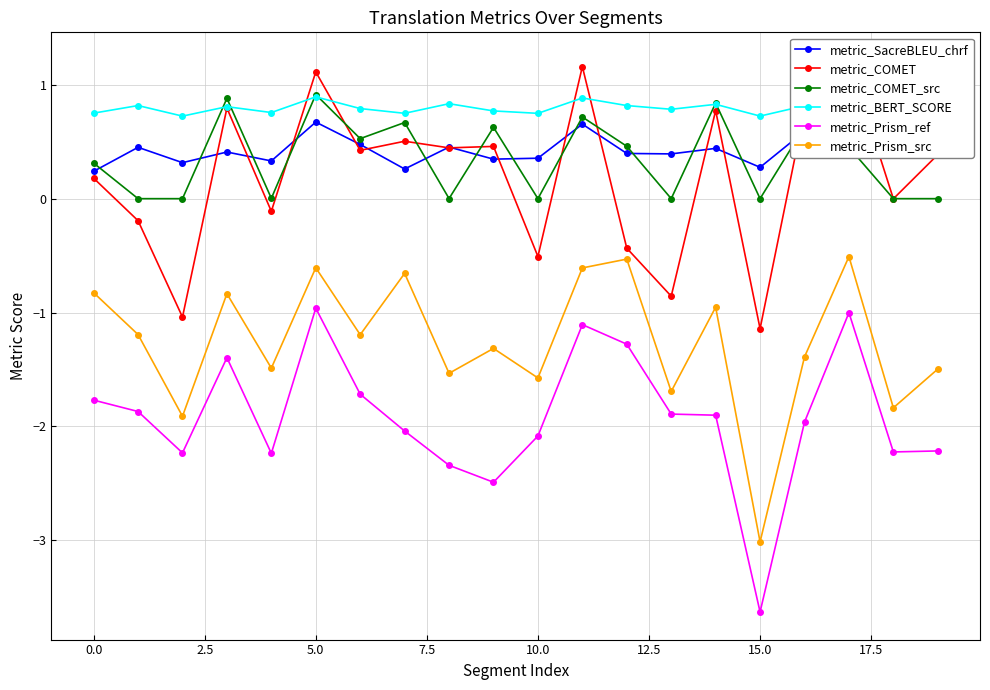

Does the chart display data point markers on the line(s)?

Yes